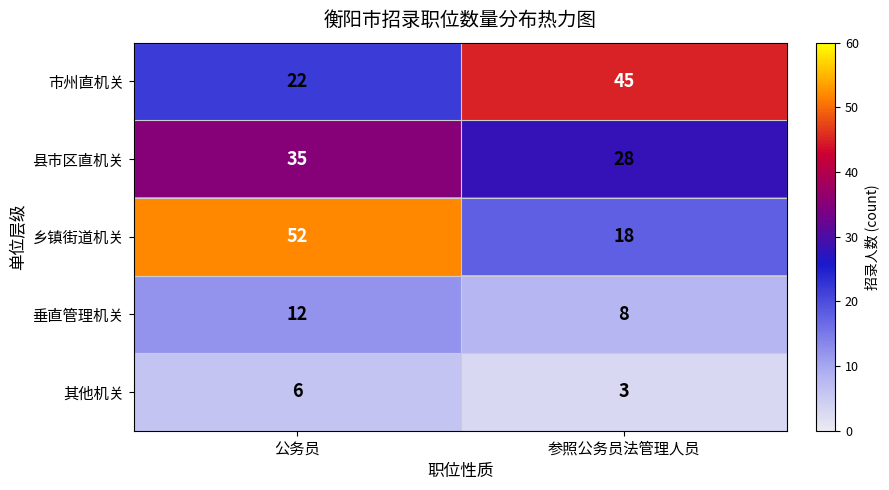

At how many categories does at least one series exceed 41?

2